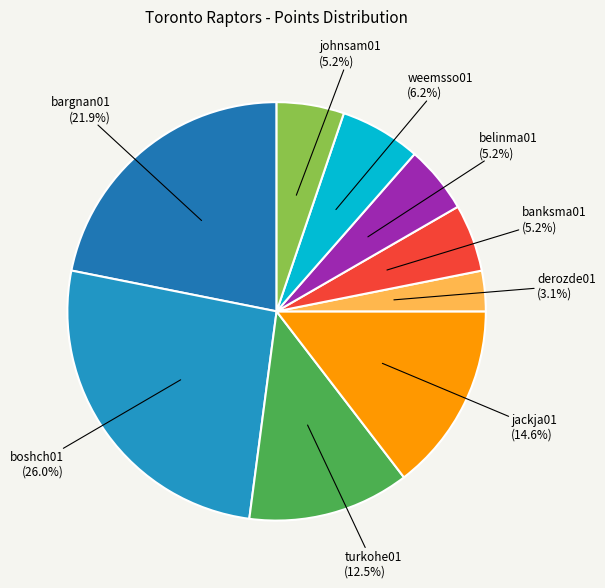

The derozde01 slice represents 3% of the pie. True or false?

True